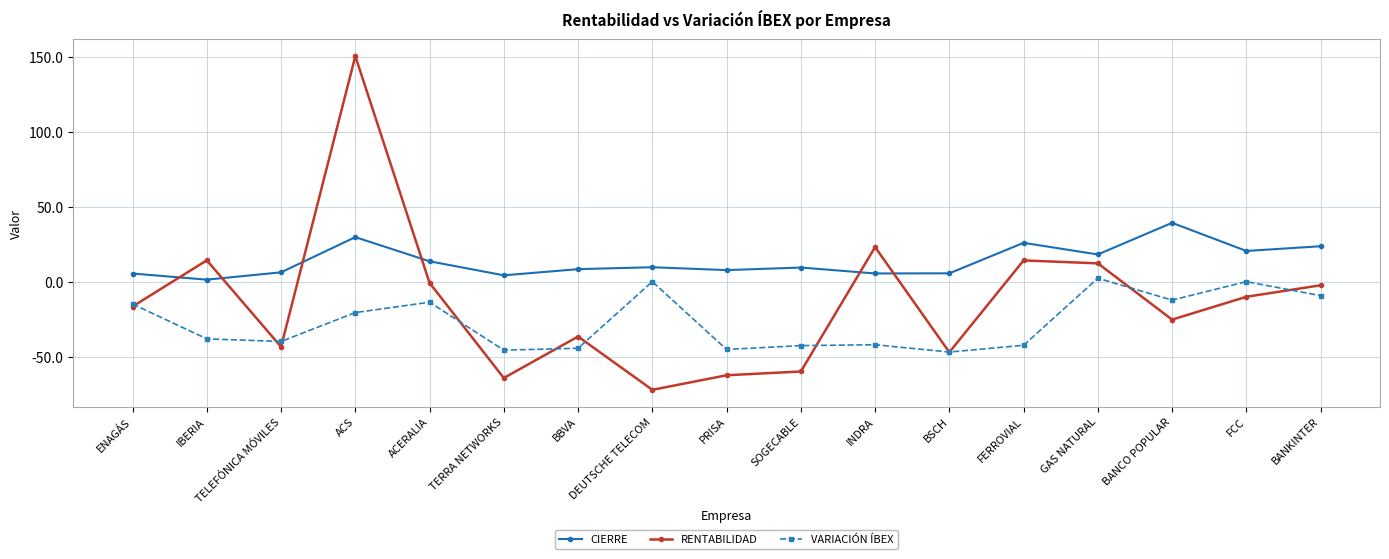

What is the smallest value displayed?

-72.2